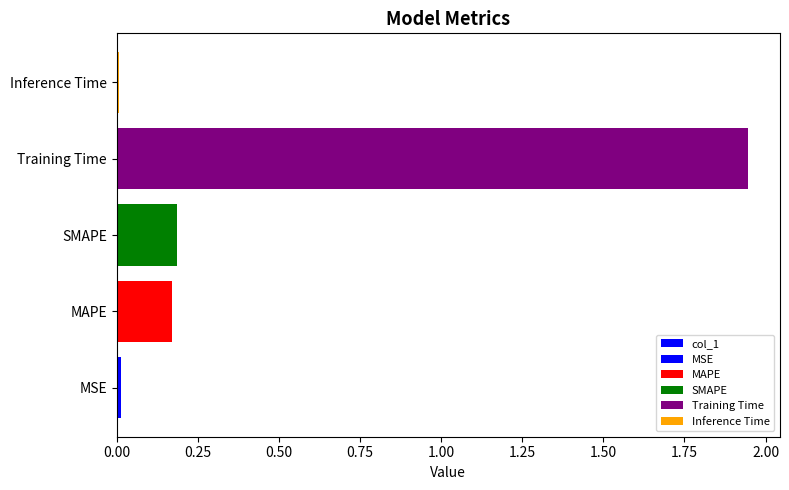

What is the change in value from MAPE to Inference Time?

-0.2